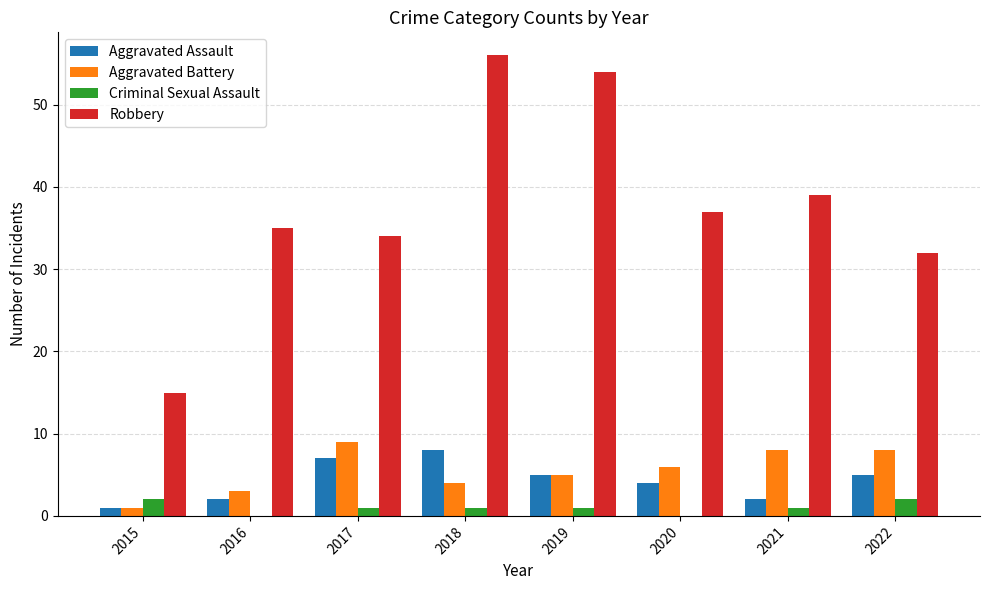

What is the maximum value shown in the chart?

56